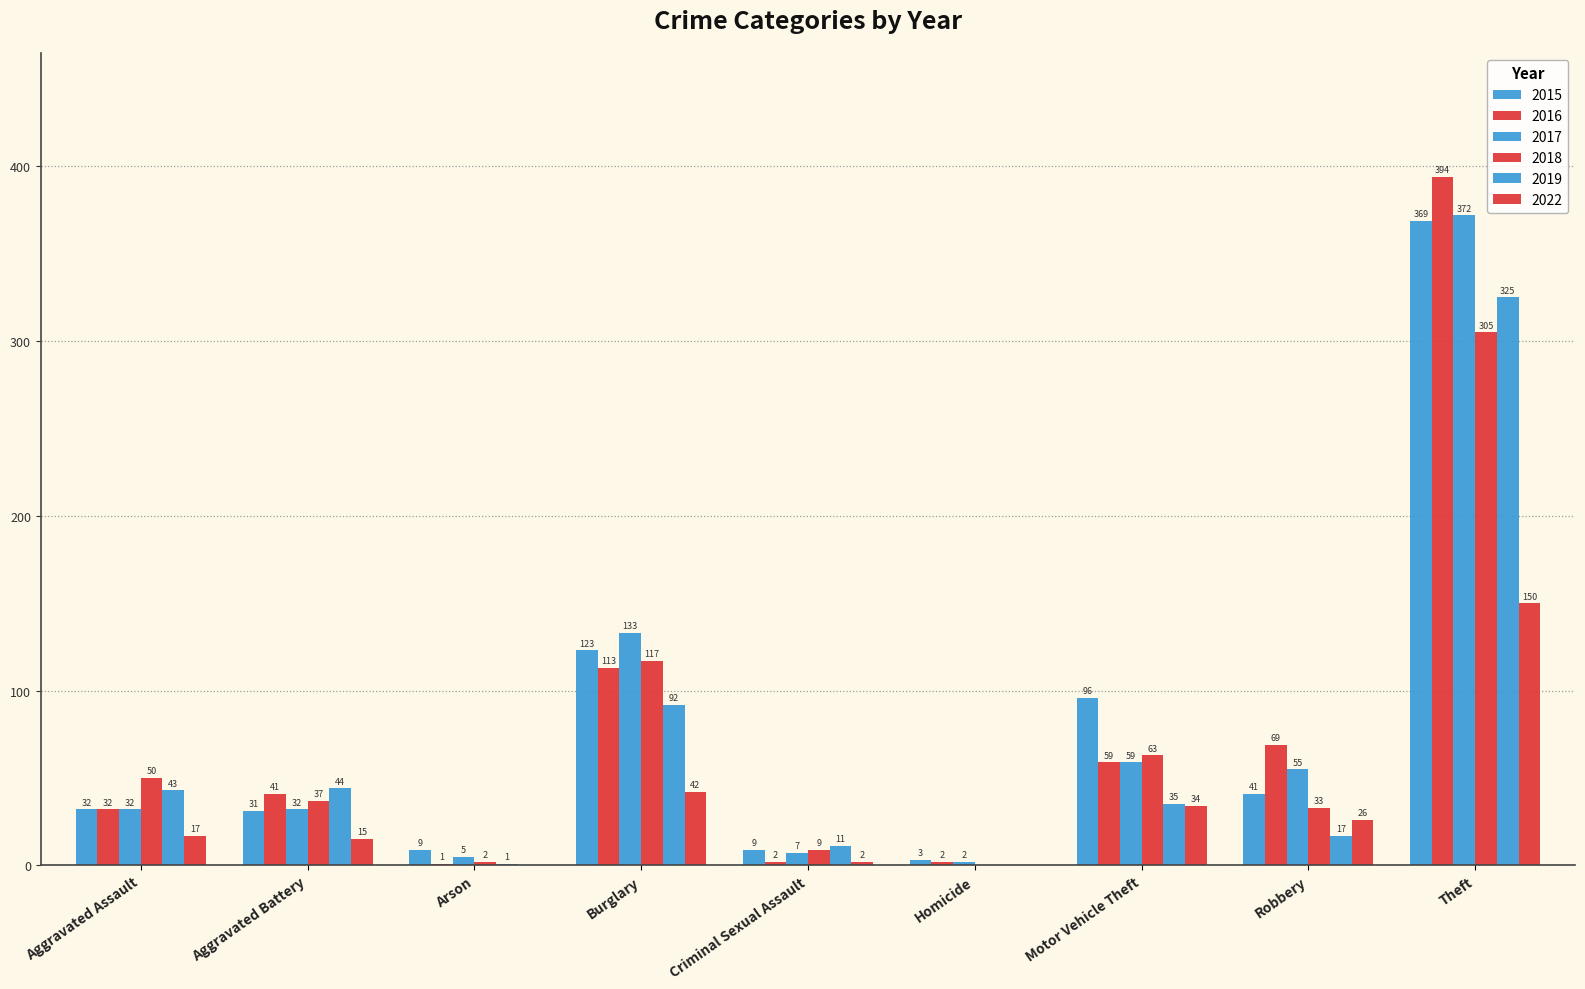

Reading left to right, list all the values displayed in this chart.

2015: 32	31	9	123	9	3	96	41	369
2016: 32	41	1	113	2	2	59	69	394
2017: 32	32	5	133	7	2	59	55	372
2018: 50	37	2	117	9	0	63	33	305
2019: 43	44	1	92	11	0	35	17	325
2022: 17	15	0	42	2	0	34	26	150